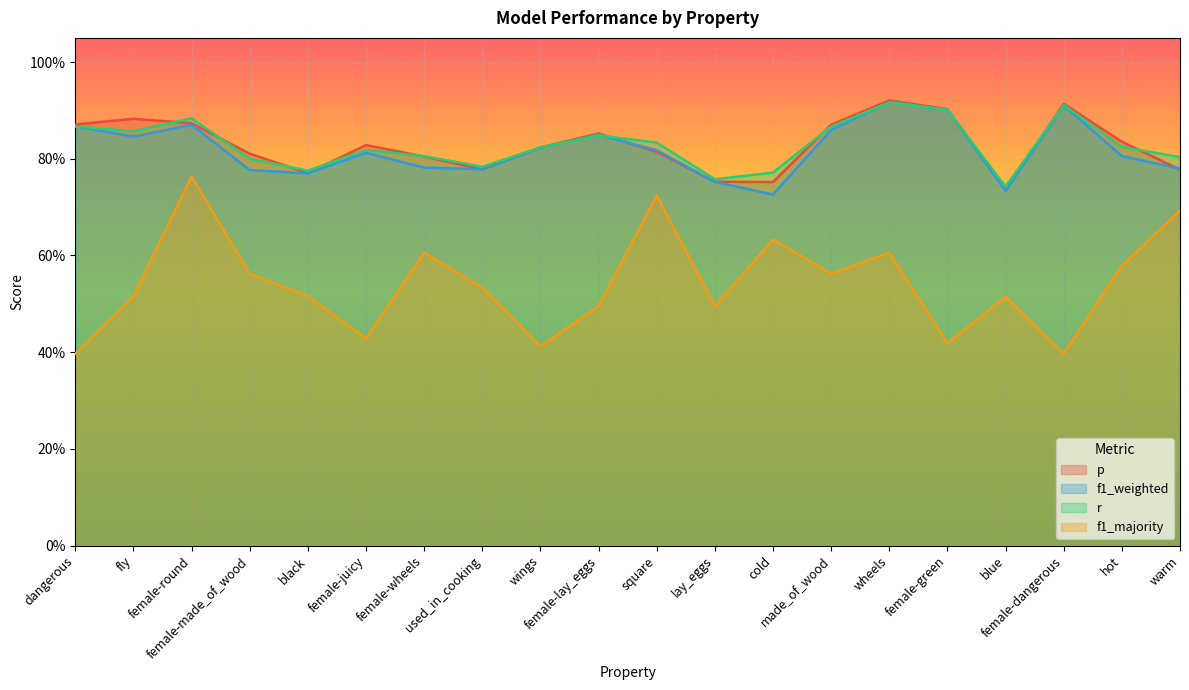

Reading left to right, what are all the values shown in this chart?

p: dangerous=0.9	fly=0.9	female-round=0.9	female-made_of_wood=0.8	black=0.8	female-juicy=0.8	female-wheels=0.8	used_in_cooking=0.8	wings=0.8	female-lay_eggs=0.9	square=0.8	lay_eggs=0.8	cold=0.8	made_of_wood=0.9	wheels=0.9	female-green=0.9	blue=0.7	female-dangerous=0.9	hot=0.8	warm=0.8
f1_weighted: dangerous=0.9	fly=0.8	female-round=0.9	female-made_of_wood=0.8	black=0.8	female-juicy=0.8	female-wheels=0.8	used_in_cooking=0.8	wings=0.8	female-lay_eggs=0.8	square=0.8	lay_eggs=0.8	cold=0.7	made_of_wood=0.9	wheels=0.9	female-green=0.9	blue=0.7	female-dangerous=0.9	hot=0.8	warm=0.8
r: dangerous=0.9	fly=0.9	female-round=0.9	female-made_of_wood=0.8	black=0.8	female-juicy=0.8	female-wheels=0.8	used_in_cooking=0.8	wings=0.8	female-lay_eggs=0.8	square=0.8	lay_eggs=0.8	cold=0.8	made_of_wood=0.9	wheels=0.9	female-green=0.9	blue=0.7	female-dangerous=0.9	hot=0.8	warm=0.8
f1_majority: dangerous=0.4	fly=0.5	female-round=0.8	female-made_of_wood=0.6	black=0.5	female-juicy=0.4	female-wheels=0.6	used_in_cooking=0.5	wings=0.4	female-lay_eggs=0.5	square=0.7	lay_eggs=0.5	cold=0.6	made_of_wood=0.6	wheels=0.6	female-green=0.4	blue=0.5	female-dangerous=0.4	hot=0.6	warm=0.7